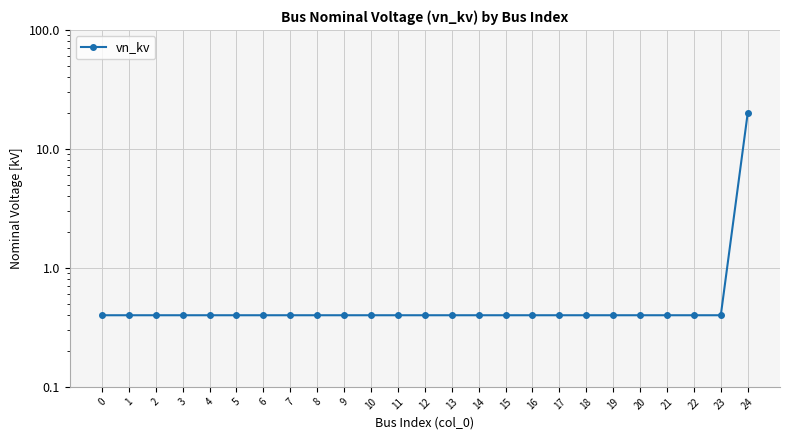

True or false: there are more than 0 points higher than both neighbors.

False